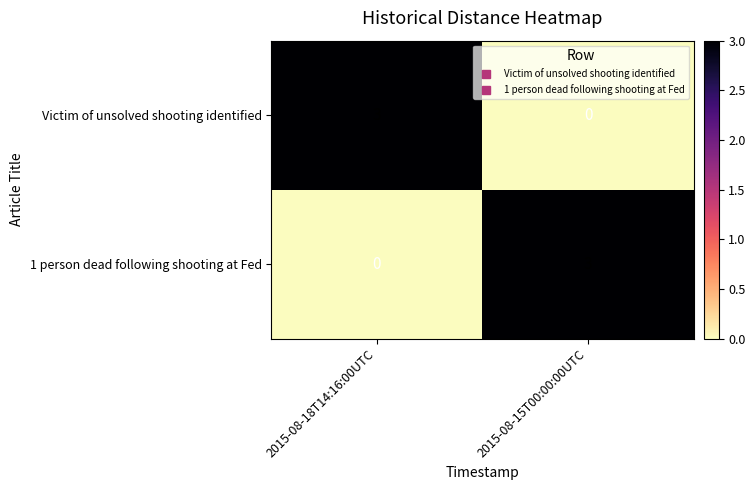

What is the highest value of the Victim of unsolved shooting identified series?

3